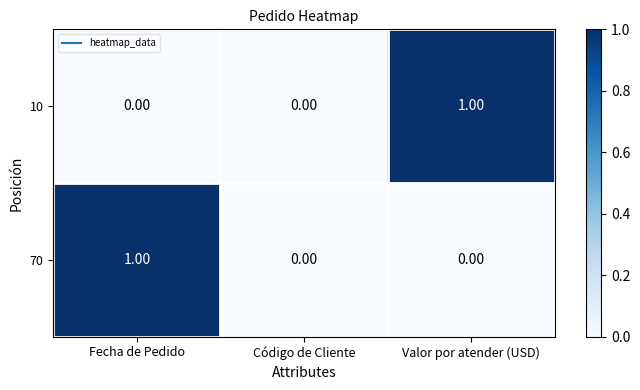

Which category has the highest value in the 70 series?

Fecha de Pedido